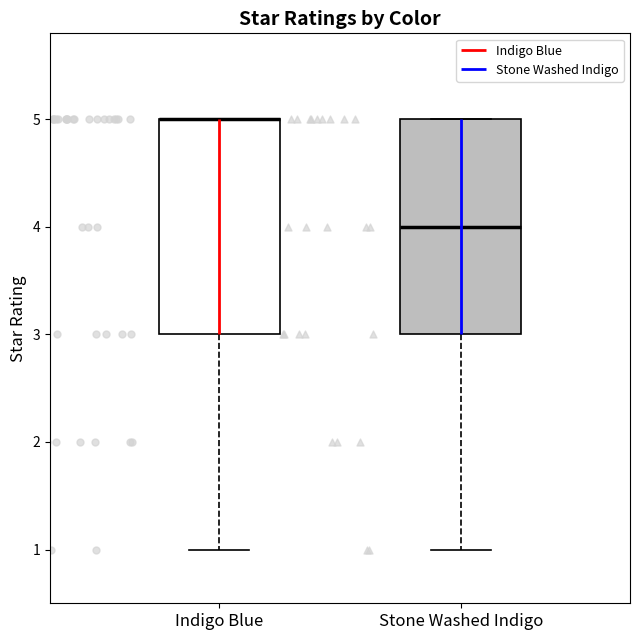

Where is the upper edge of the box for Indigo Blue on the y-axis? The values are not printed on the chart, so give them approximately, as read against the axis.

5